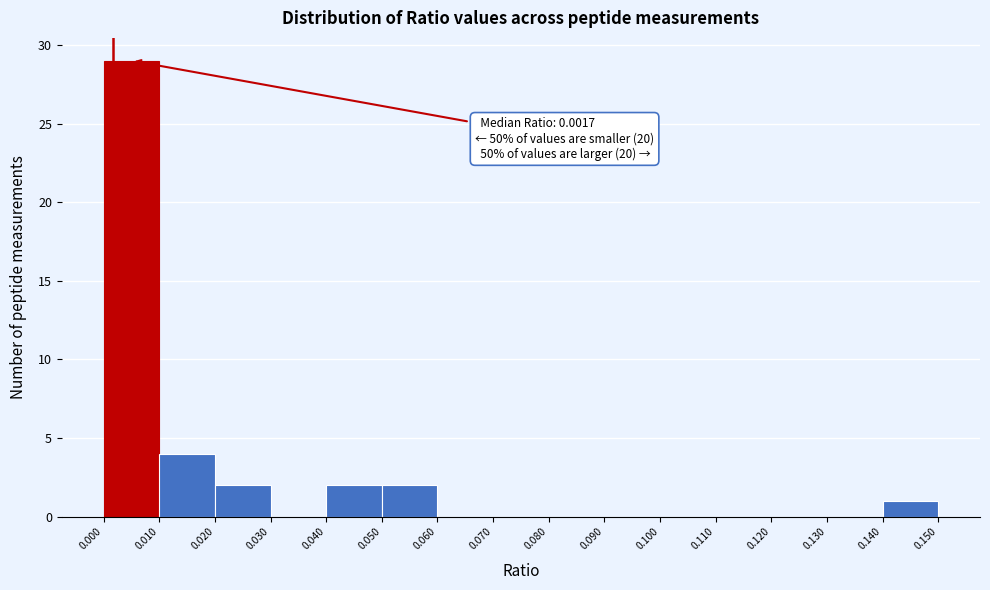

Which range on the x-axis has the tallest bar?

0.000 to 0.010